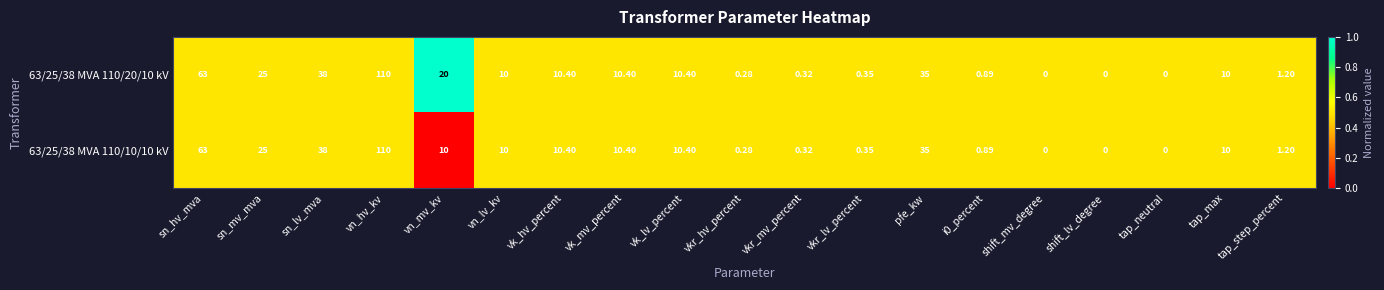

How many positive values does the 63/25/38 MVA 110/10/10 kV series have?

16